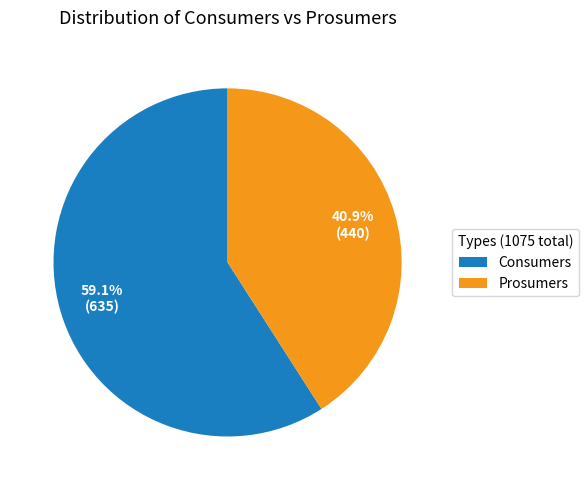

Which slice is the smallest?

Prosumers